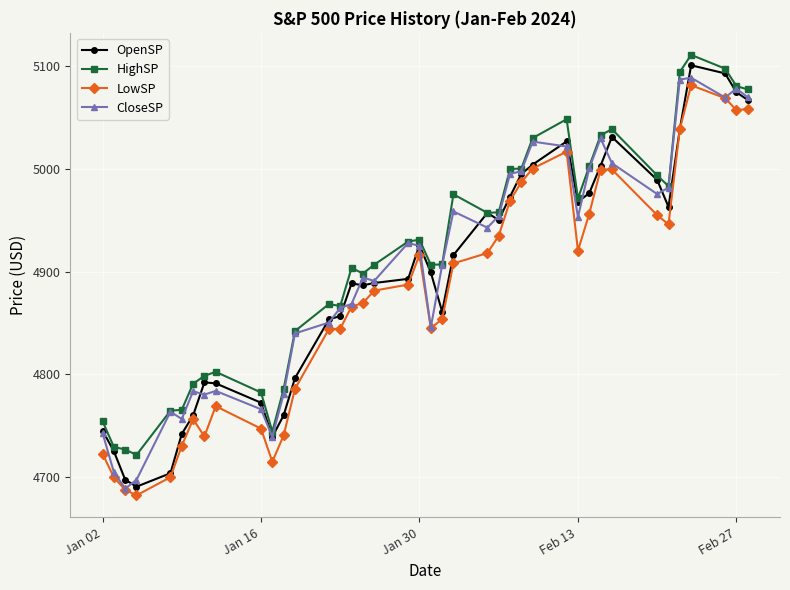

True or false: HighSP and LowSP intersect in this chart.

False